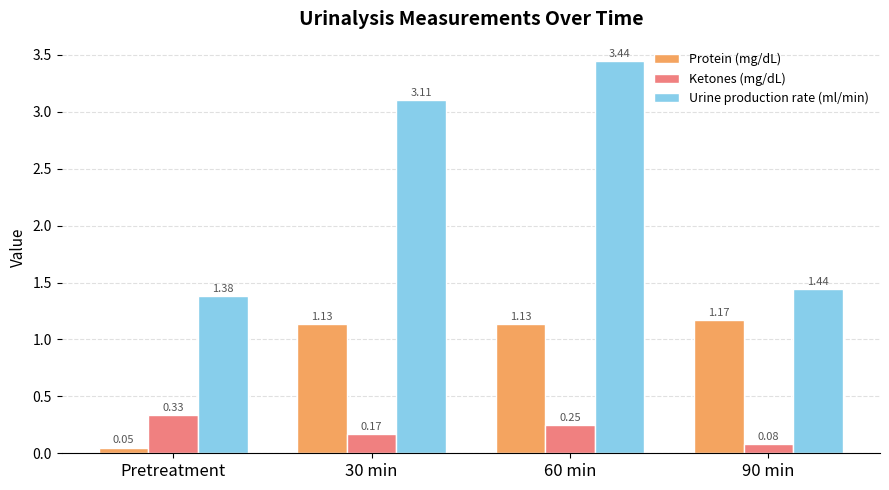

What is the difference between the maximum and minimum values in the Urine production rate (ml/min) series?

2.1